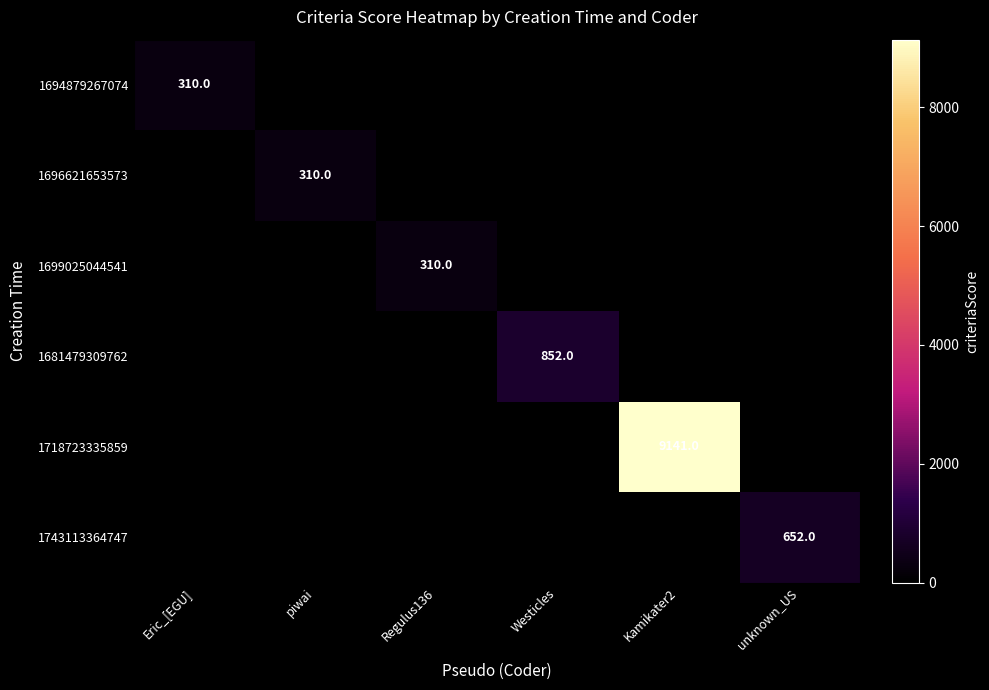

The 1696621653573 series shows 116 at piwai. True or false?

False